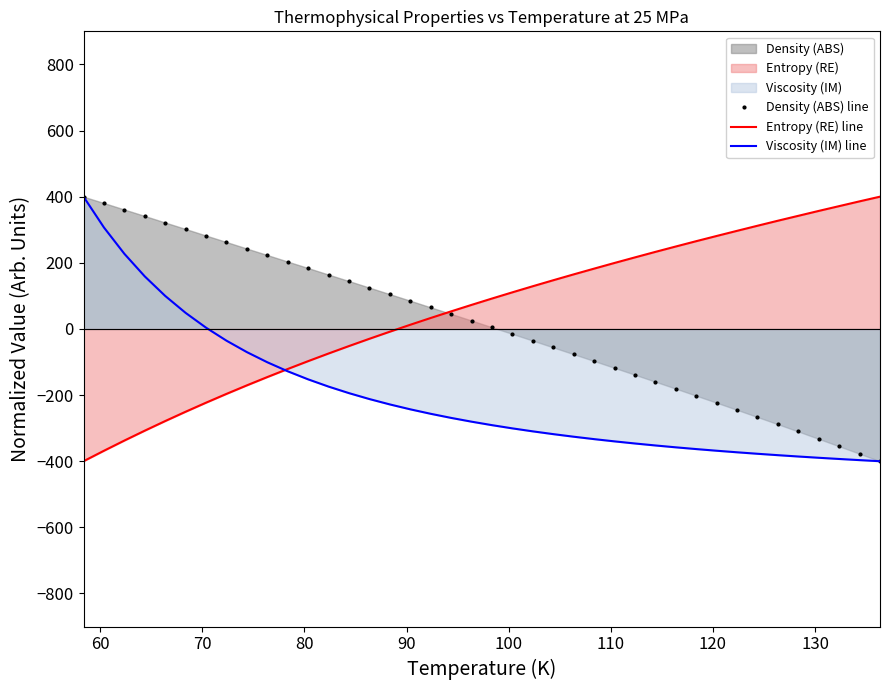

What is the average value of the Density (ABS) line series?

10.0